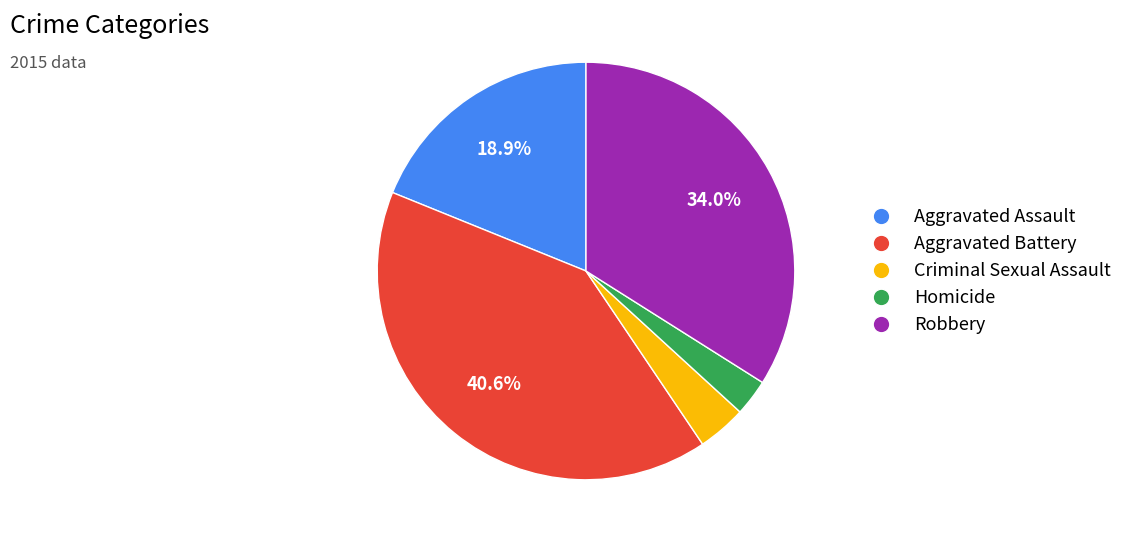

To the nearest percent, what percentage of the pie is Aggravated Battery?

41%